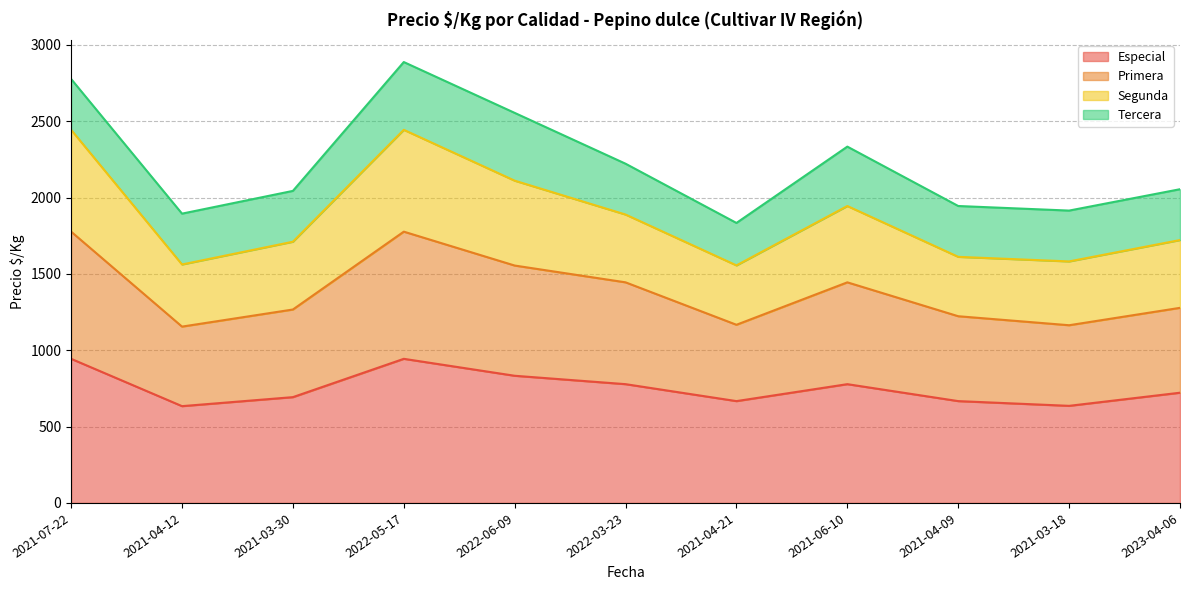

Rank the categories by Especial value from lowest to highest.

2021-04-12, 2021-03-18, 2021-04-21, 2021-04-09, 2021-03-30, 2023-04-06, 2022-03-23, 2021-06-10, 2022-06-09, 2021-07-22, 2022-05-17